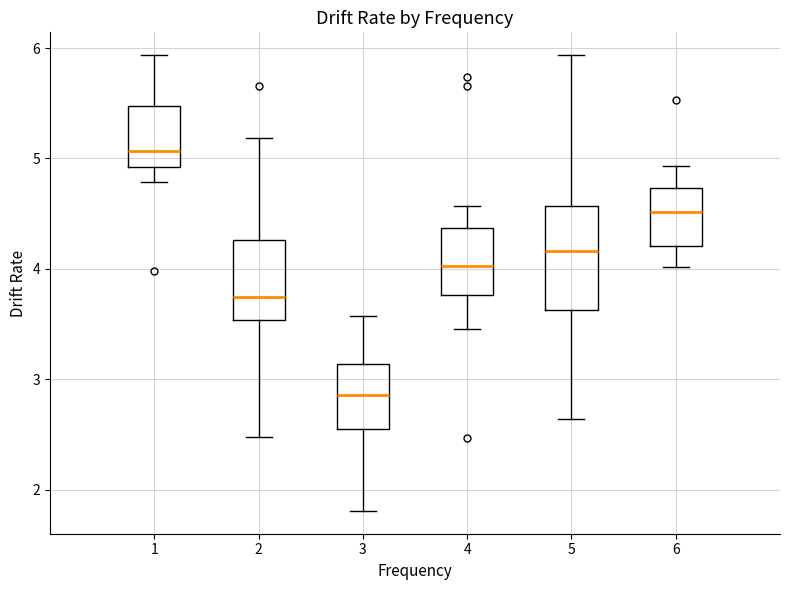

Reading left to right, transcribe this box plot: for each box, give where its median line is, the range the box spans, and where its two whiskers end, as read against the y-axis. The values are not printed on the chart, so give them approximately, as read against the axis.

1: median 5.1, box 4.9 to 5.5, whiskers 4.8 to 5.9
2: median 3.7, box 3.5 to 4.3, whiskers 2.5 to 5.2
3: median 2.9, box 2.5 to 3.1, whiskers 1.8 to 3.6
4: median 4.0, box 3.8 to 4.4, whiskers 3.5 to 4.6
5: median 4.2, box 3.6 to 4.6, whiskers 2.6 to 5.9
6: median 4.5, box 4.2 to 4.7, whiskers 4.0 to 4.9